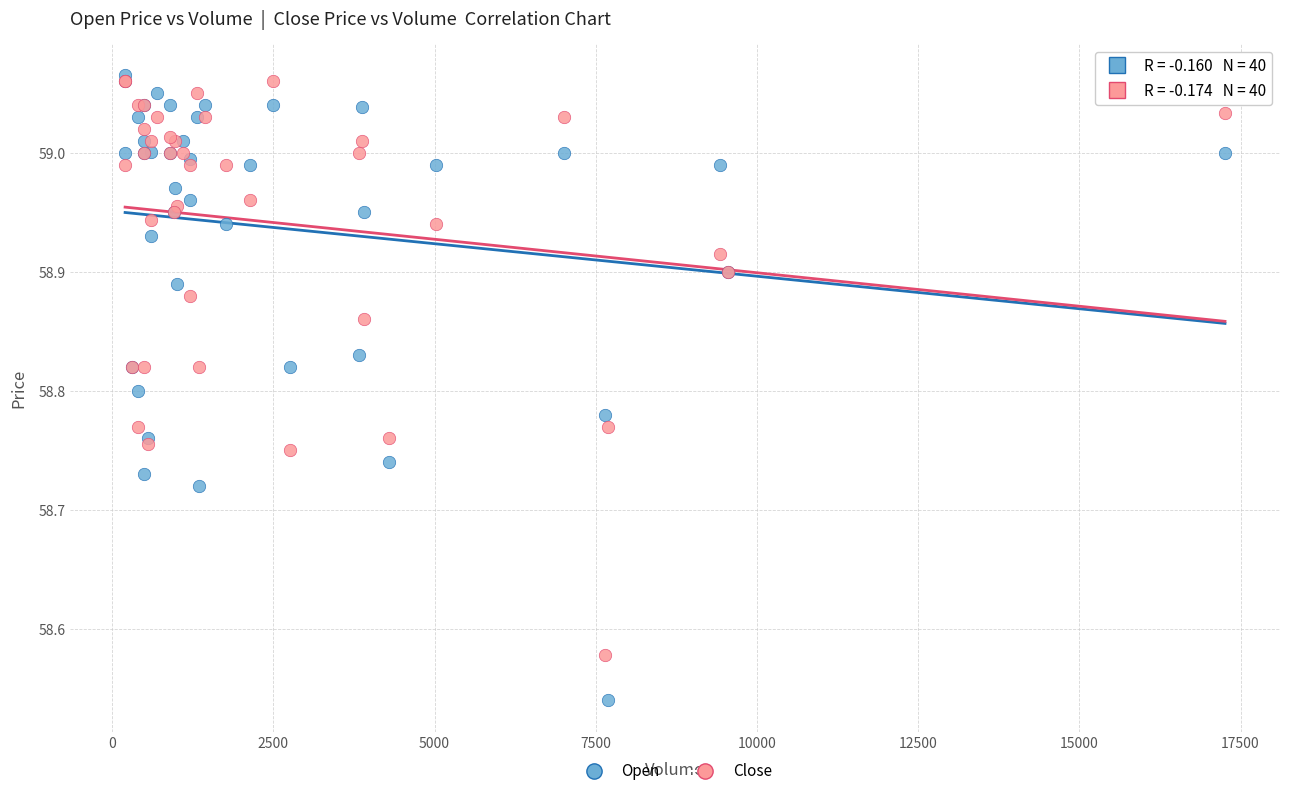

Which series has the widest spread of Y values?

Open